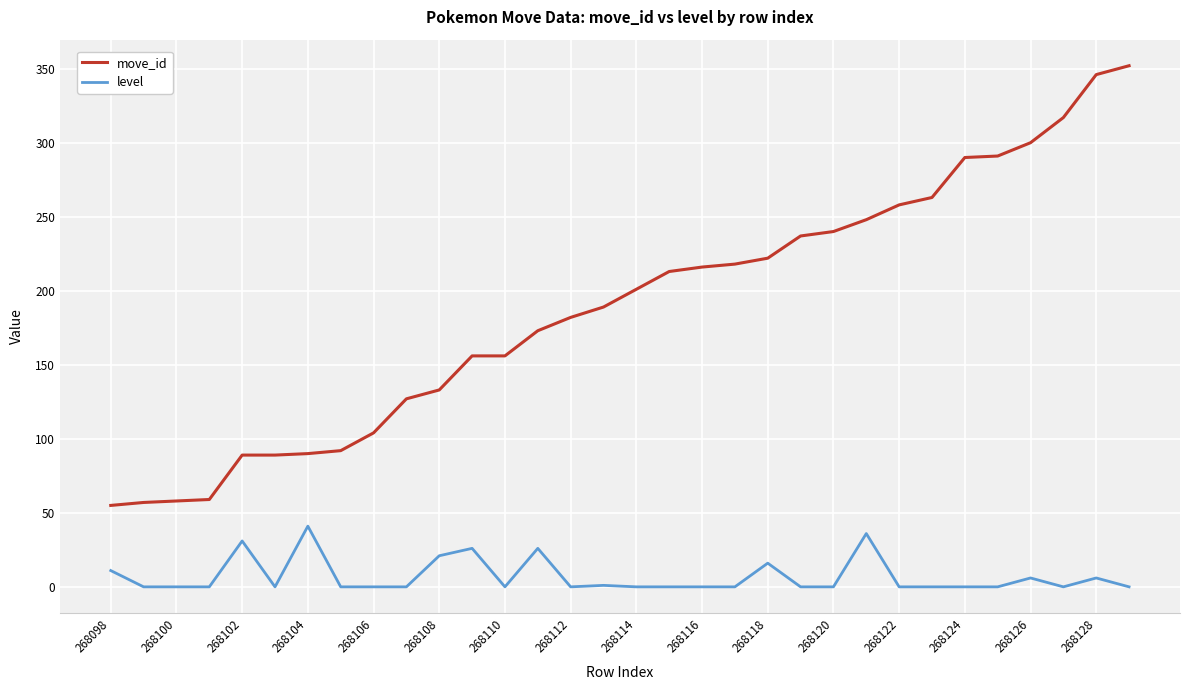

Which series has the largest total across all categories?

move_id